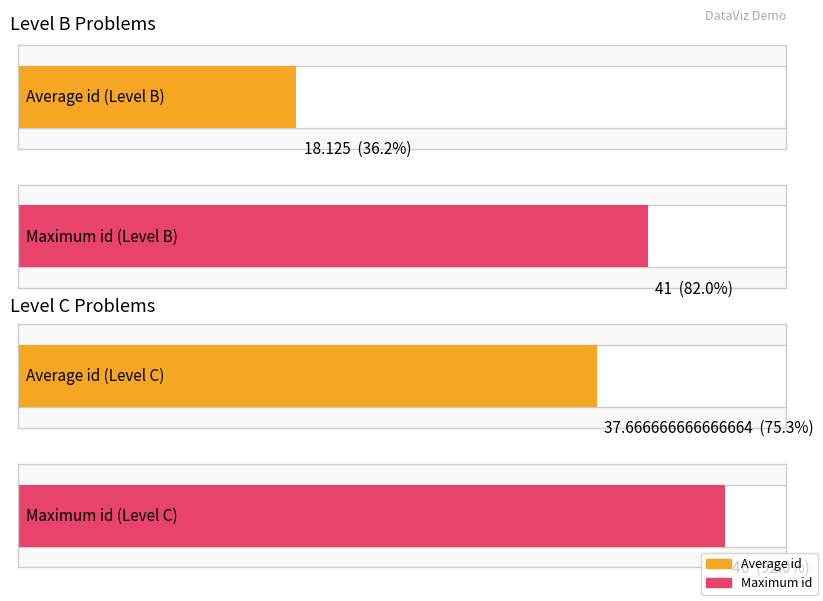

The value of C at 16 is 24. True or false?

False